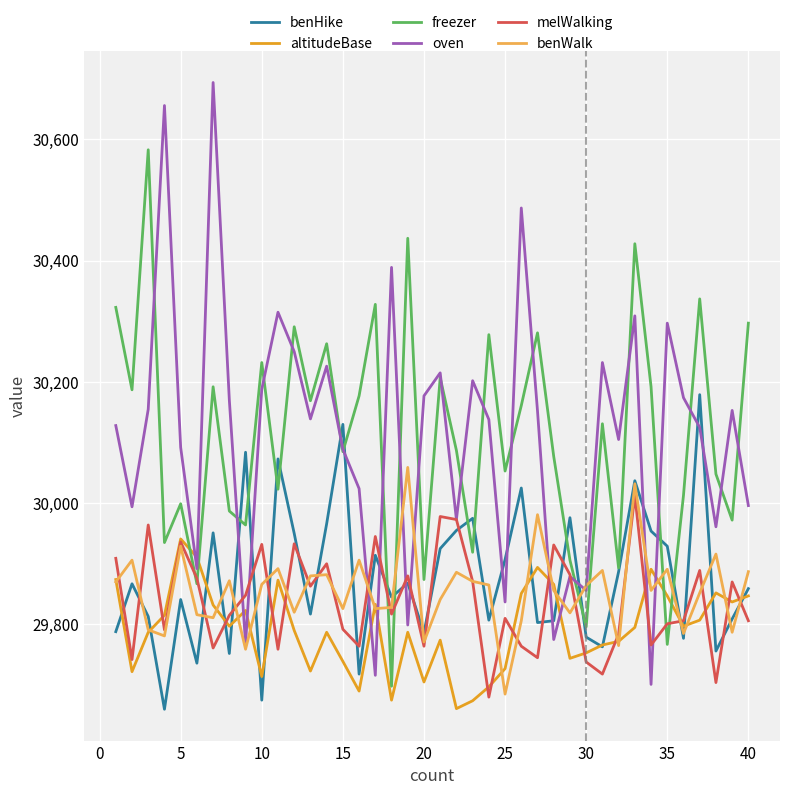

Does the chart display data point markers on the line(s)?

No